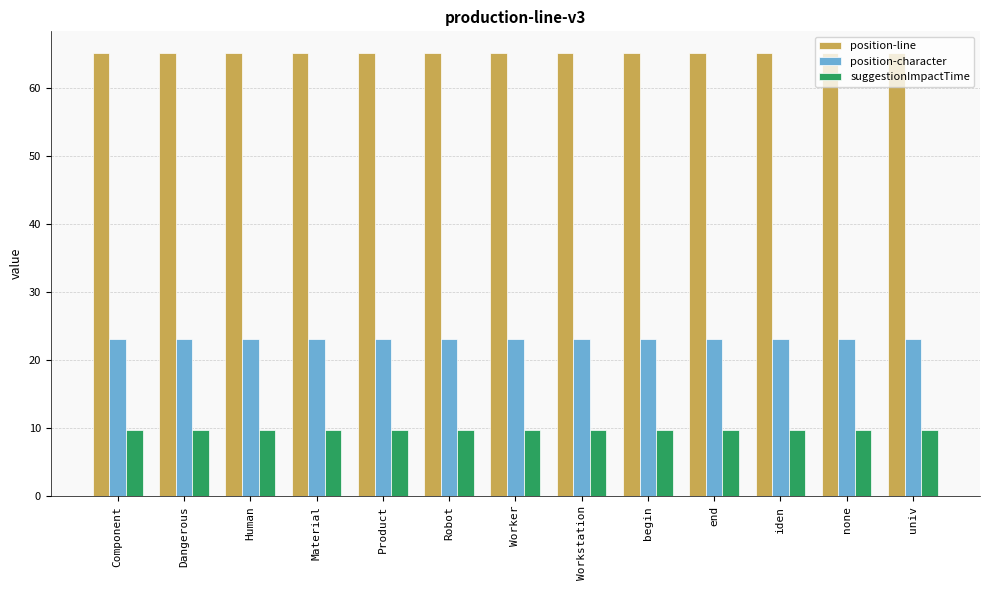

What is the label of the 2nd bar from the left?

Dangerous